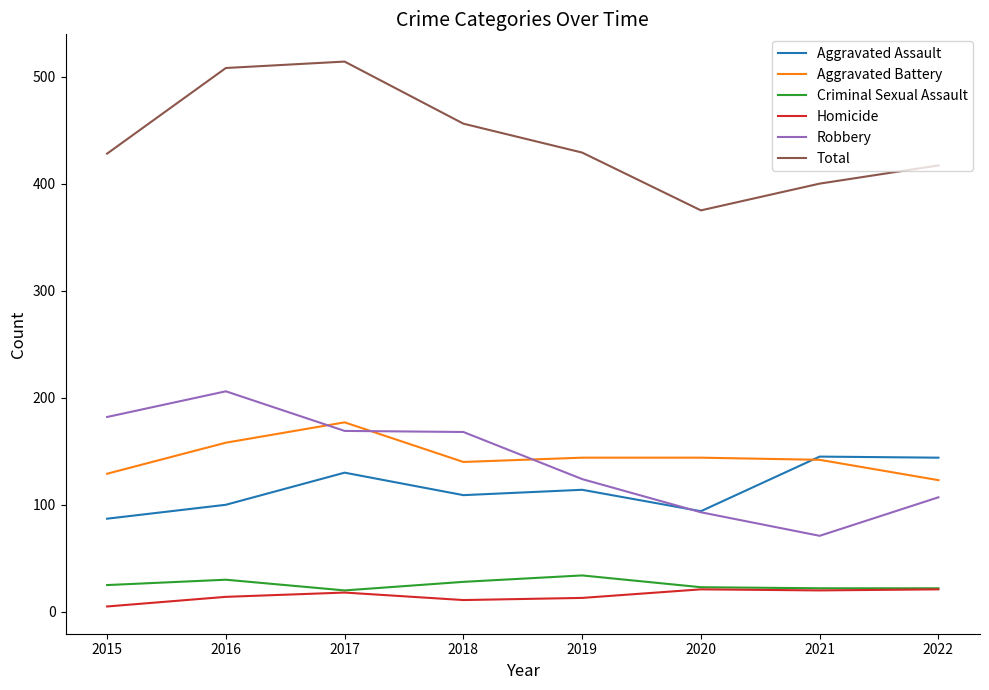

Rank the series by their maximum value, from lowest to highest.

Homicide, Criminal Sexual Assault, Aggravated Assault, Aggravated Battery, Robbery, Total